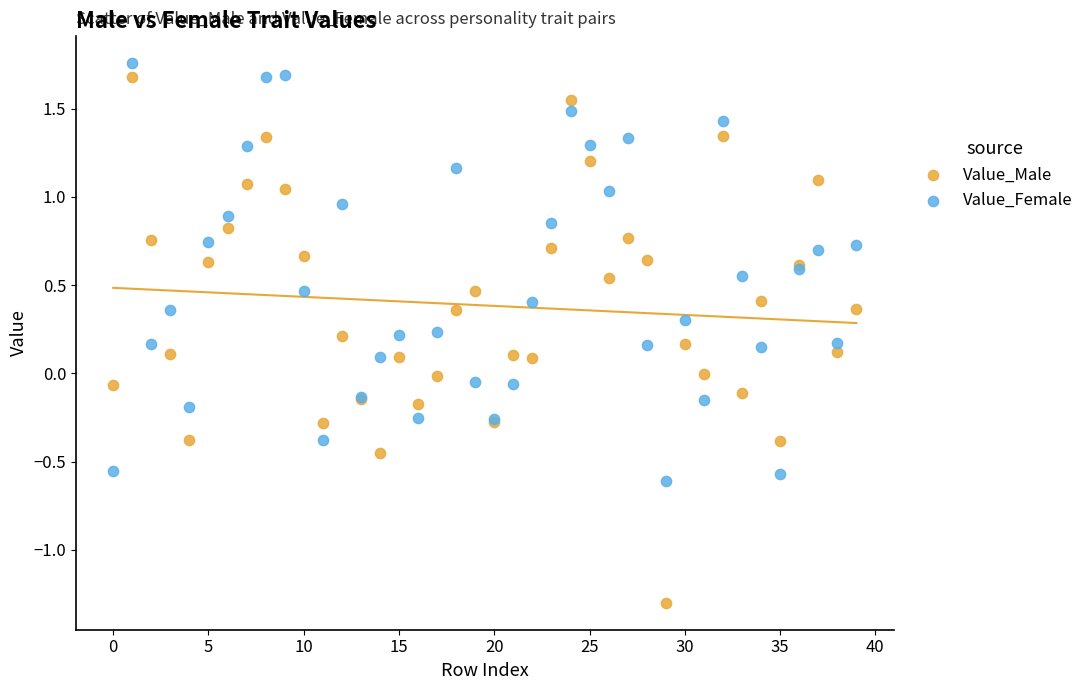

What are all the series names shown in the legend?

Value_Male, Value_Female